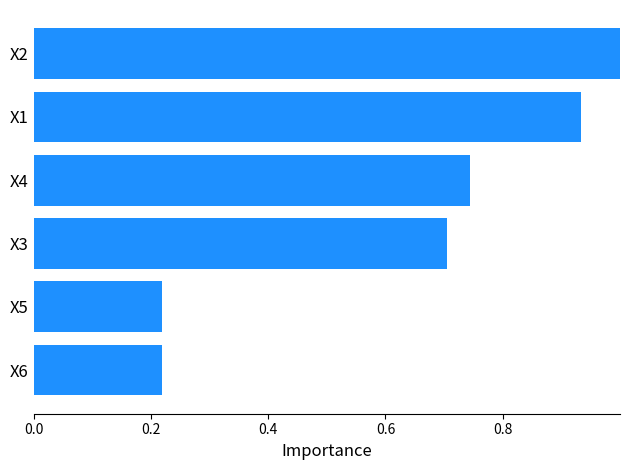

What is the difference between the maximum and second lowest values?

0.8